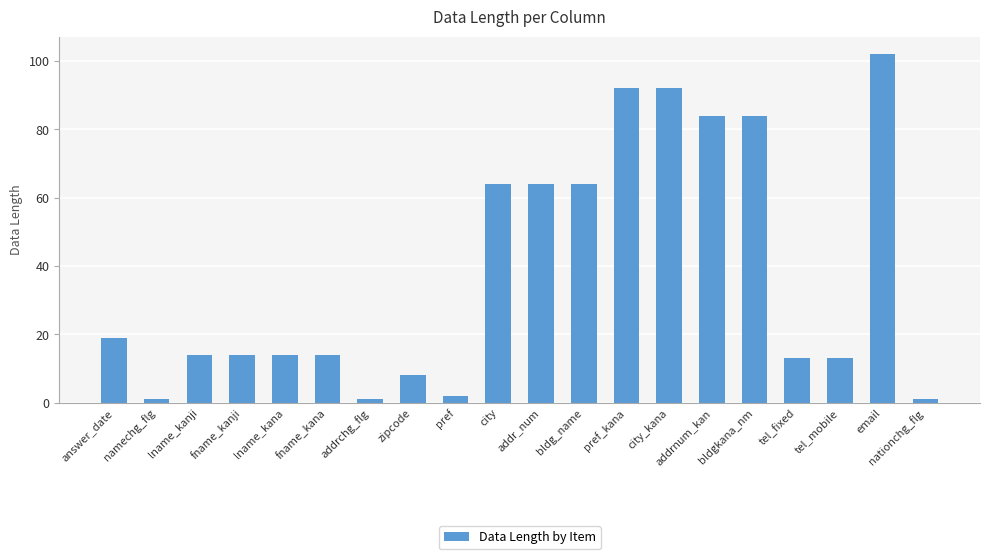

Does the chart contain stacked bars?

No